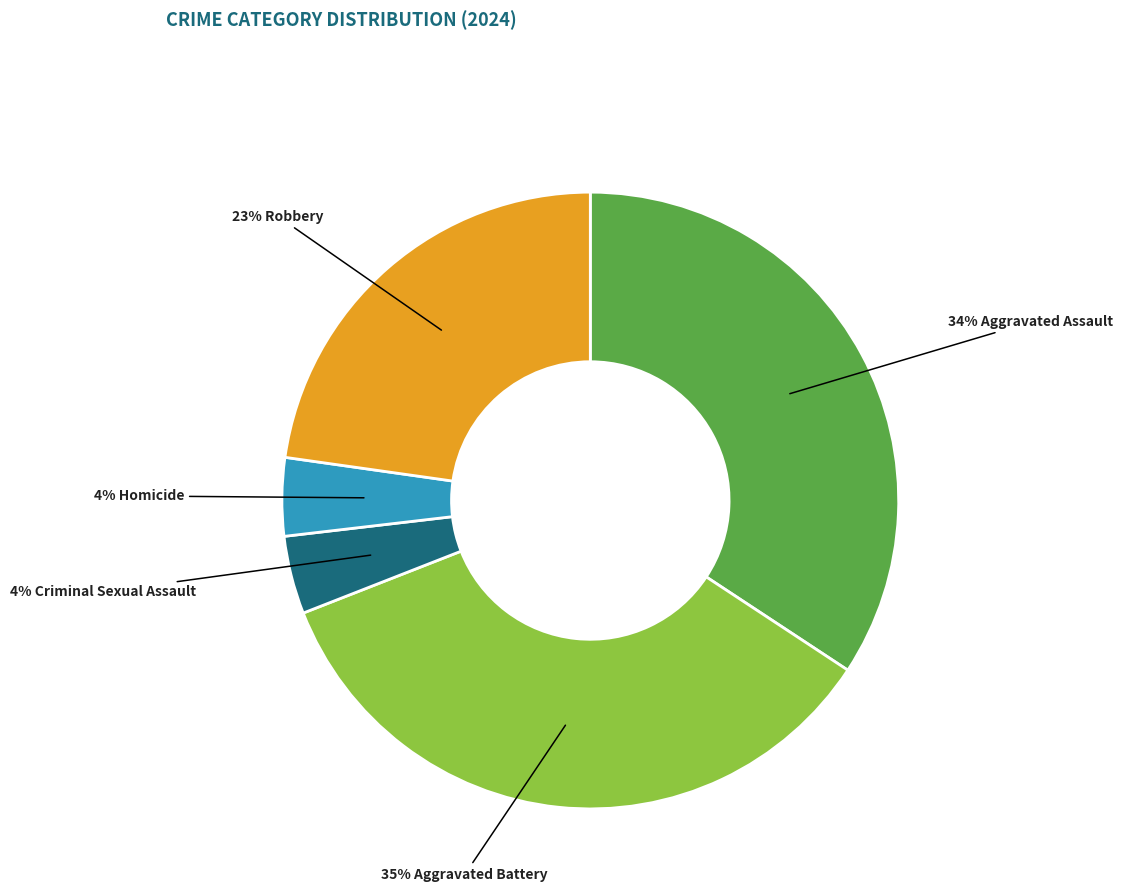

To the nearest percent, what is the difference between the largest and smallest slice percentages?

31%